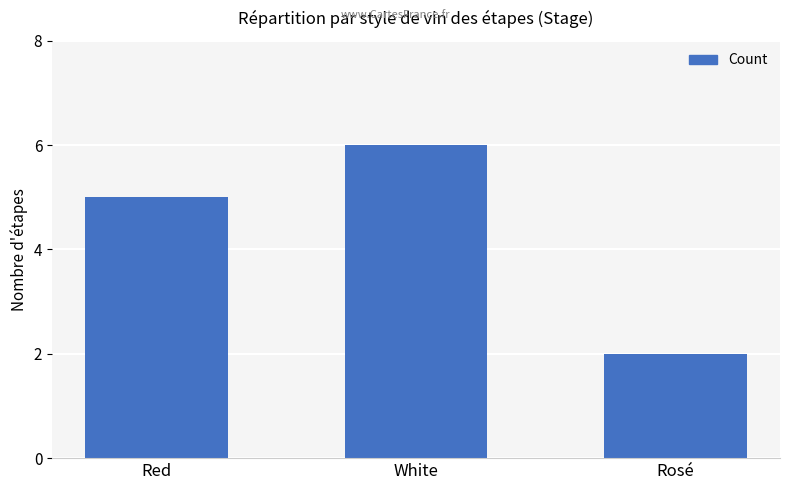

Reading right to left, list all the values displayed in this chart.

Rosé=2	White=6	Red=5